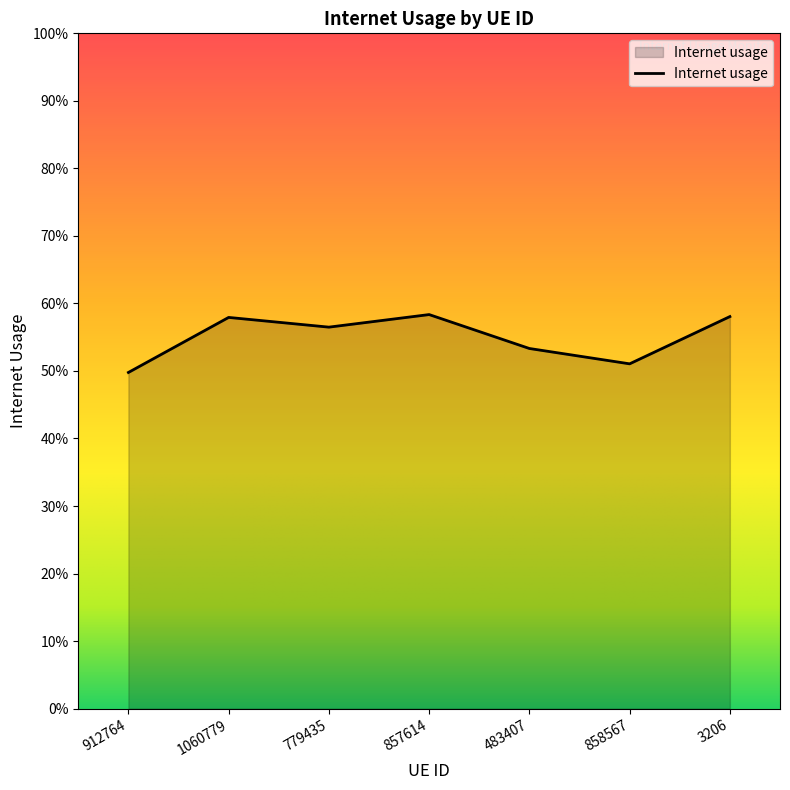

What is the difference between the maximum and minimum values?

0.1